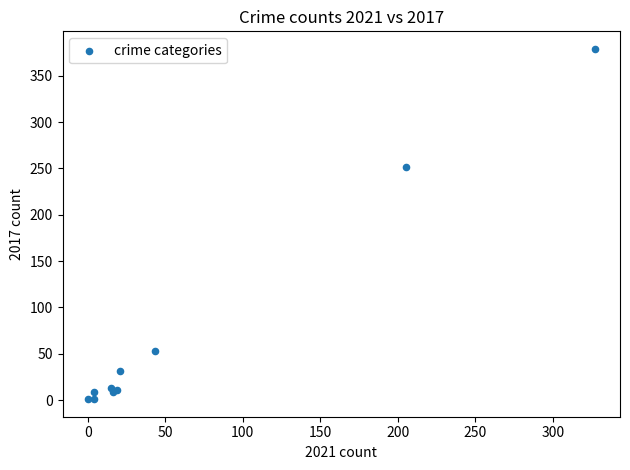

What Y value in the scatter plot is closest to 190?

251